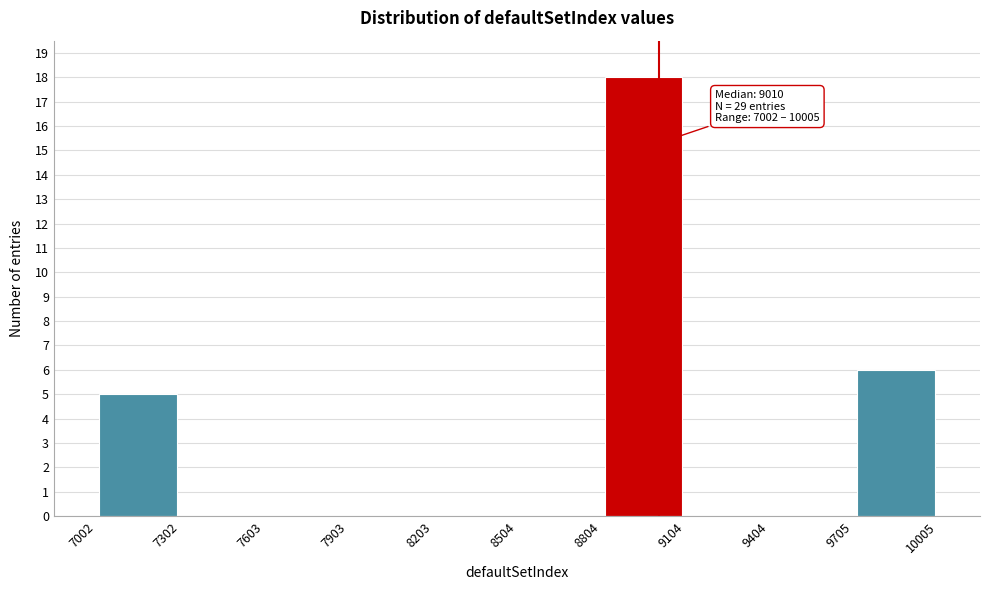

Over which range of the x-axis is the bar tallest?

8804 to 9104